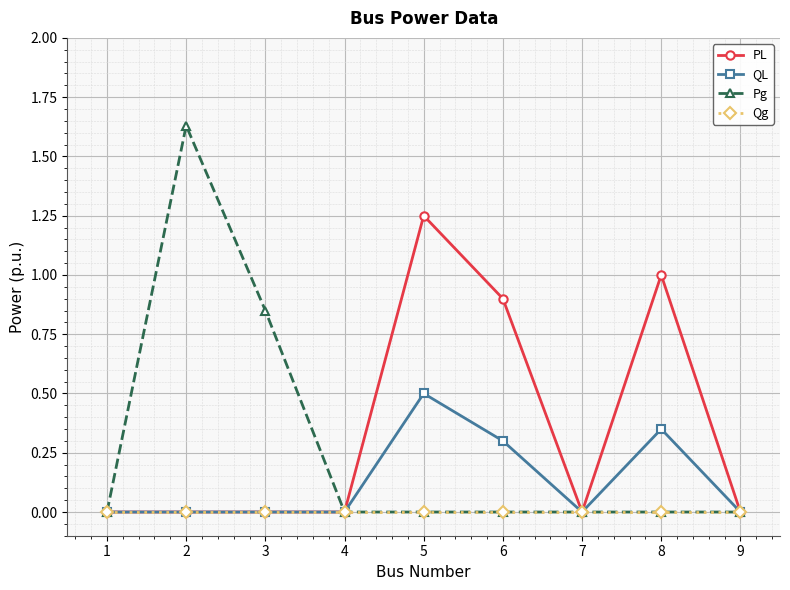

Rank the series by their average value, from lowest to highest.

Qg, QL, Pg, PL